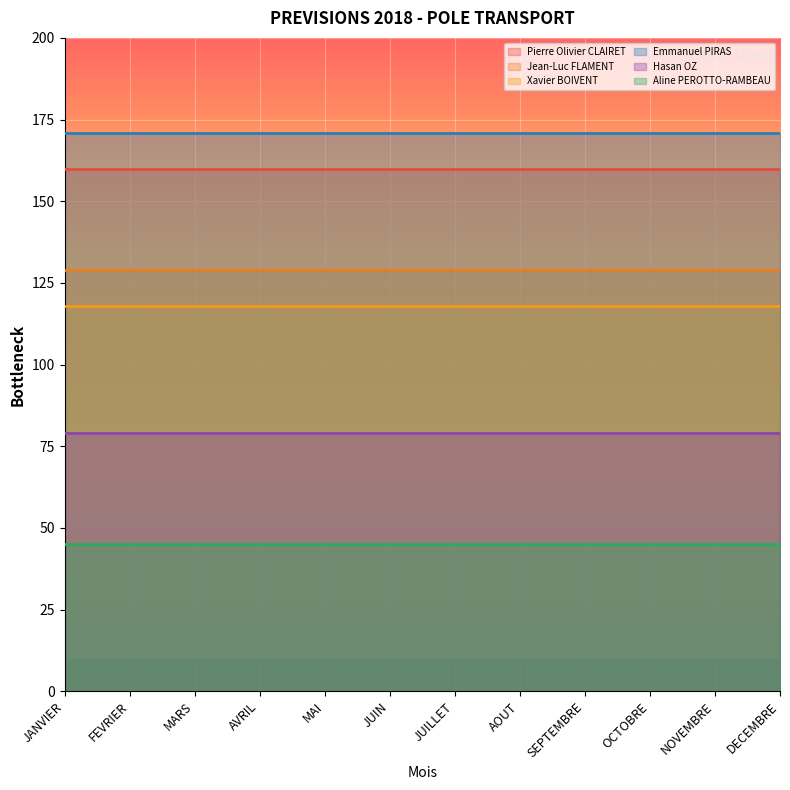

What is the sum of the Xavier BOIVENT values at FEVRIER and MAI?

236